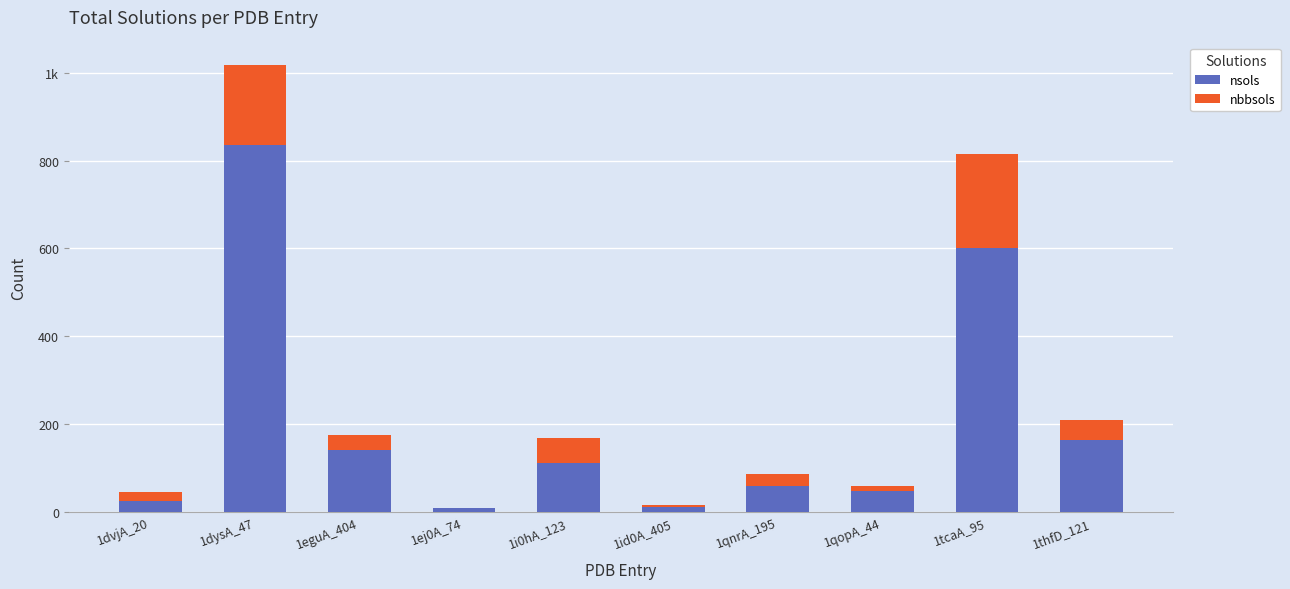

What are all the series names shown in the legend?

nsols, nbbsols